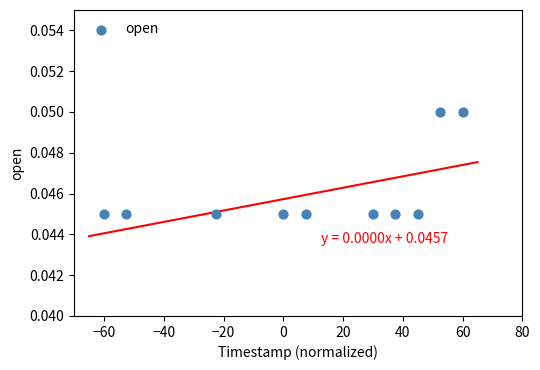

What is the average X value?

9.8